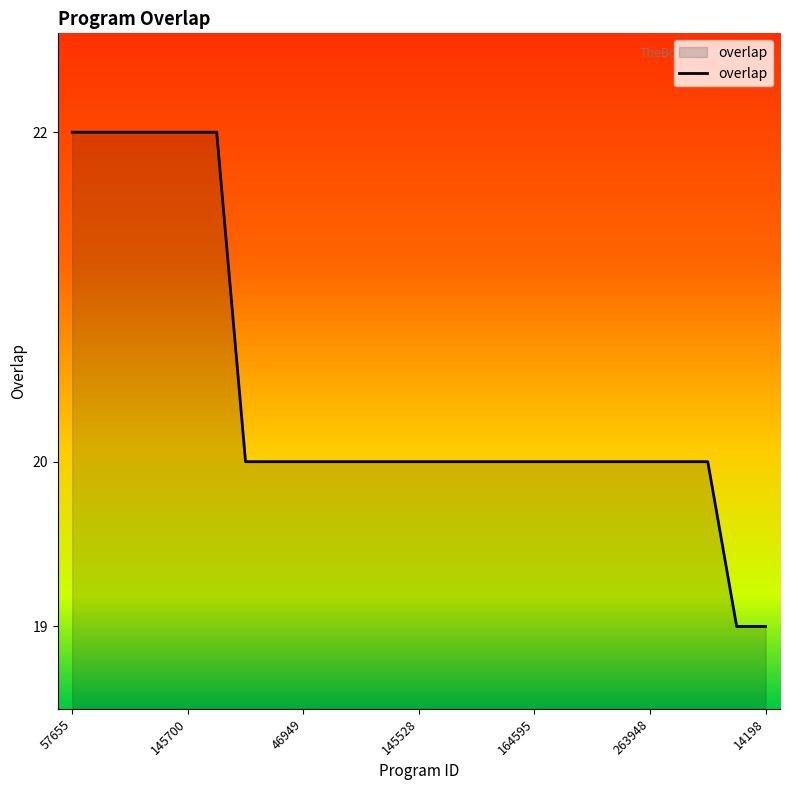

What is the maximum value shown in the chart?

22